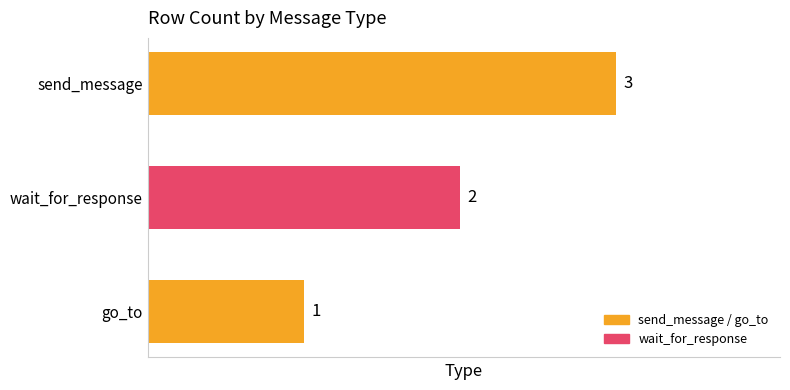

How many categories are shown in the chart?

3